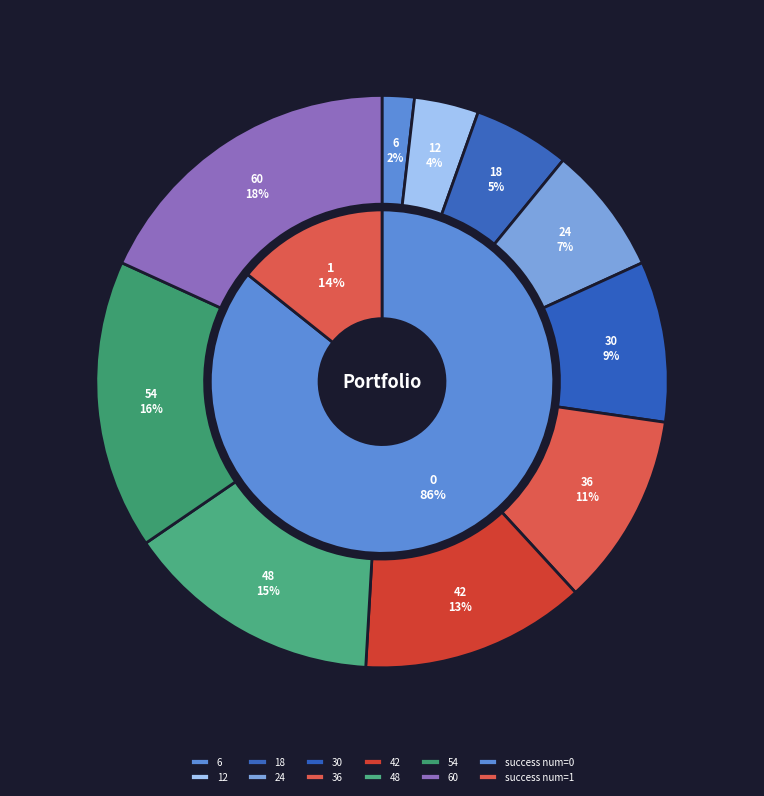

Combined, what portion of the pie is 6 and 30?

10.9%